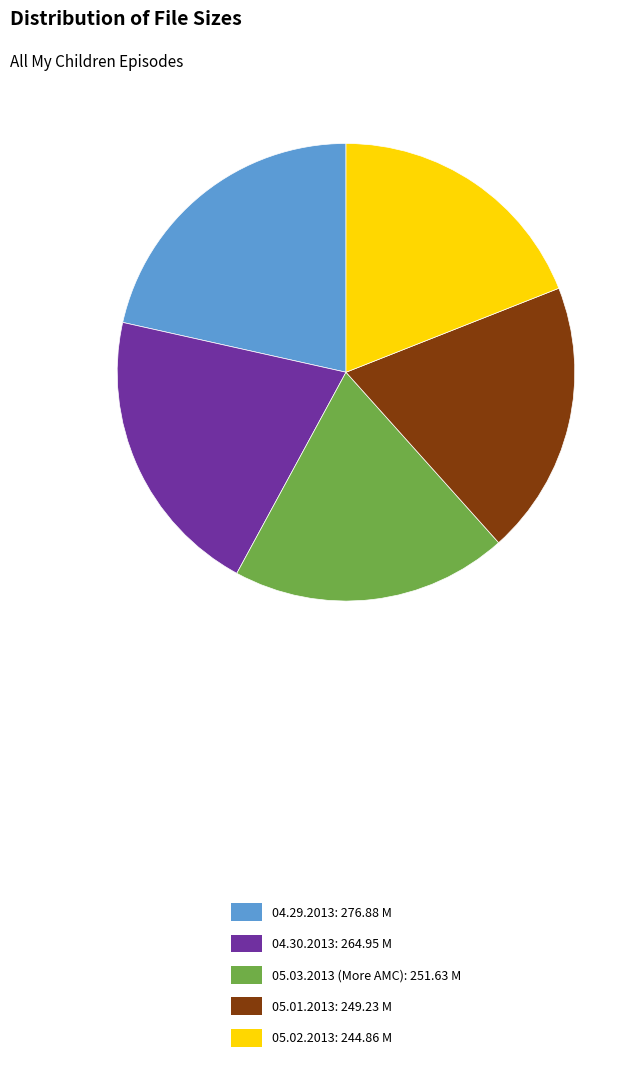

What is the ratio of the value at 05.03.2013 (More AMC): 251.63 M to the value at 04.29.2013: 276.88 M?

0.9